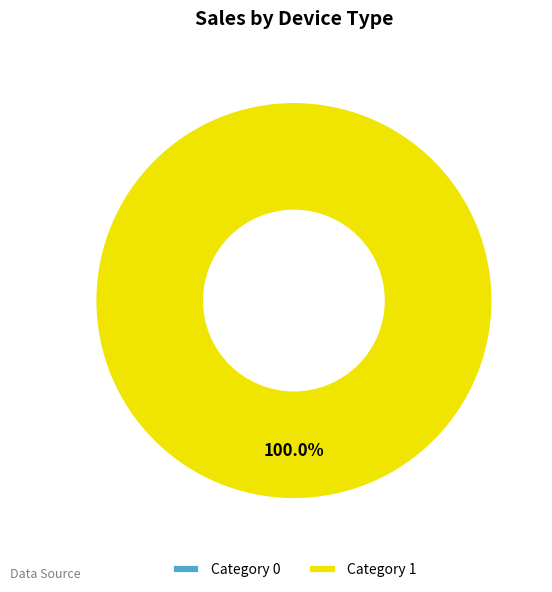

Count the number of slices in the pie.

2